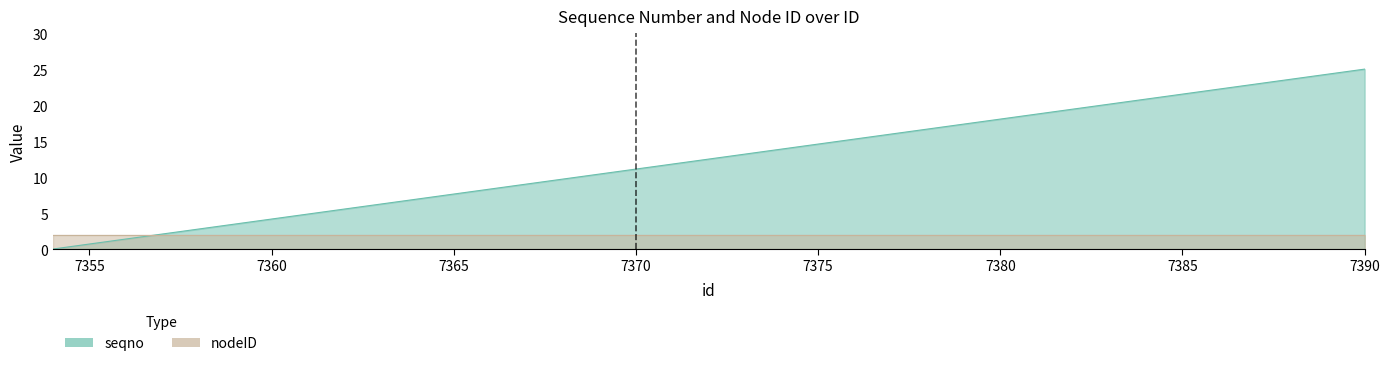

What is the ratio of the value at 7390 to the value at 7388?

1.1